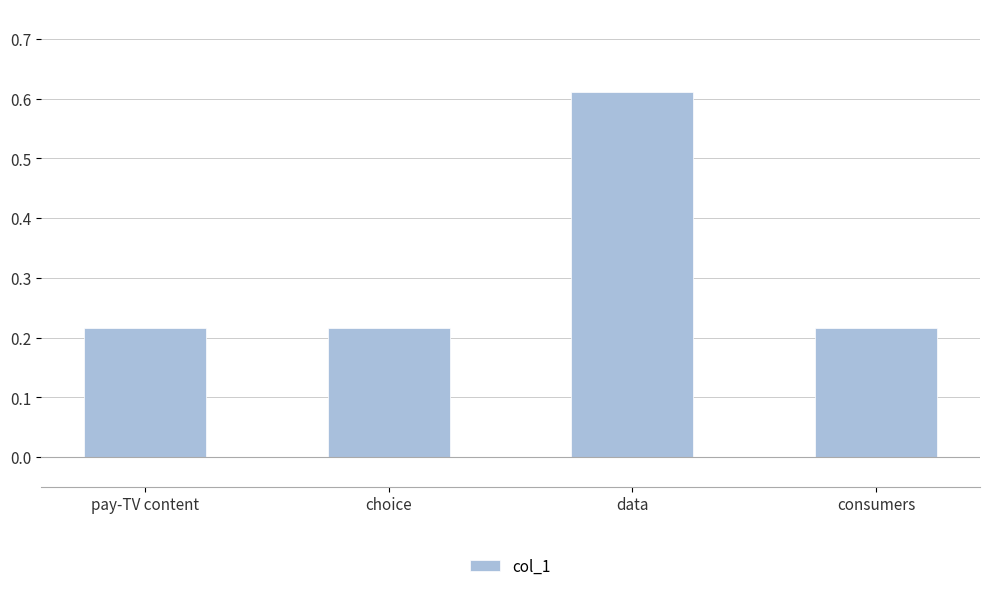

Which has a higher value, consumers or data?

data